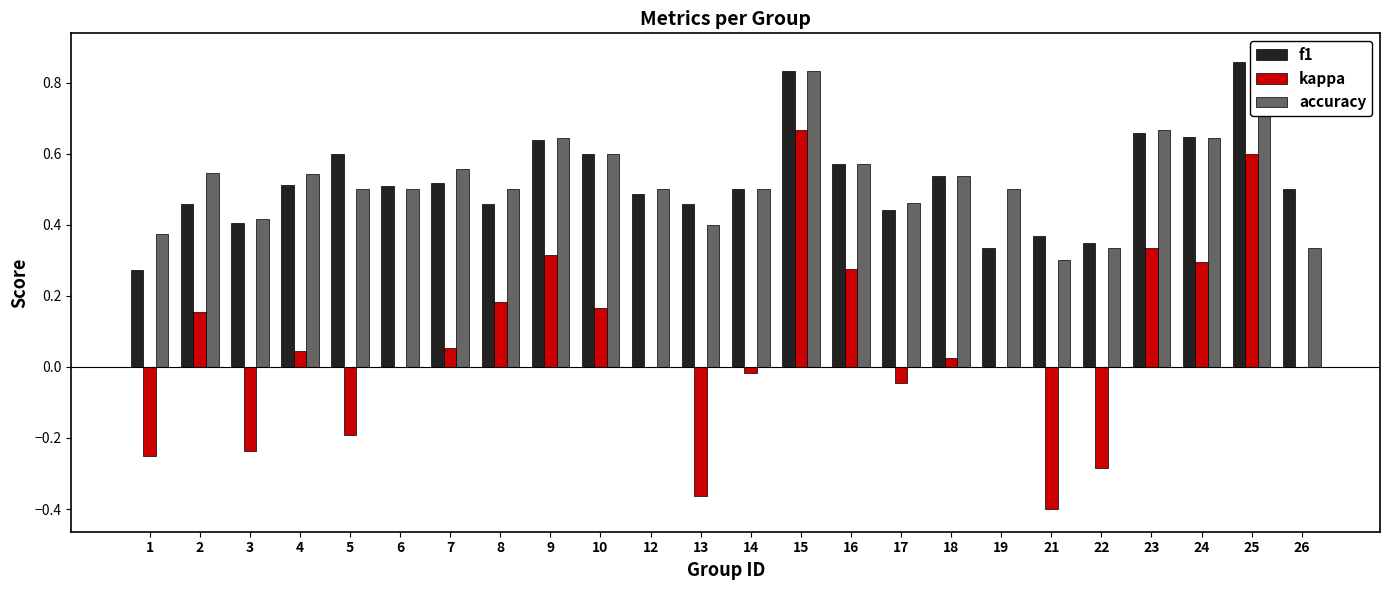

How many bars are there in each group?

3